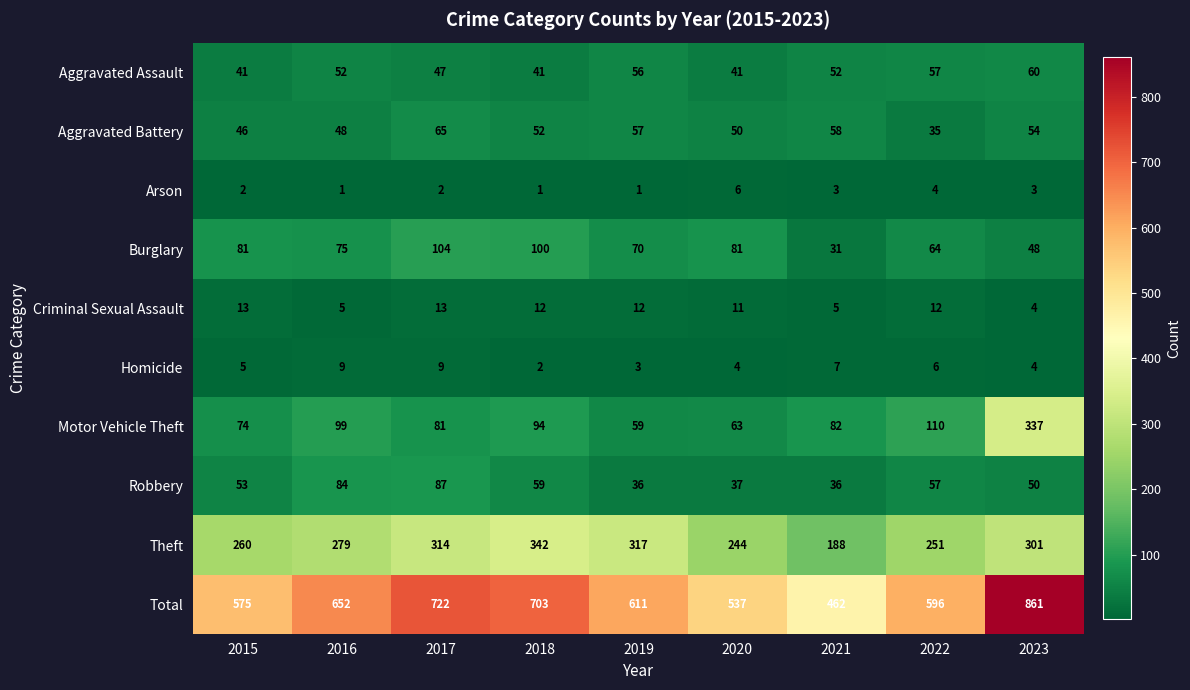

What value does the Criminal Sexual Assault series have at 2018?

12